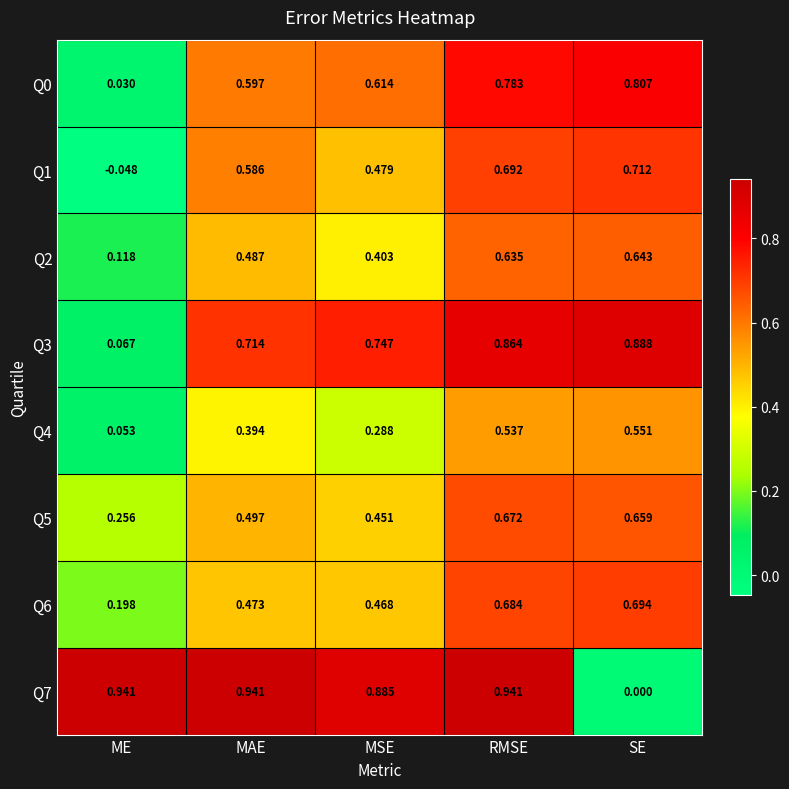

List the labels in order of Q6 value, largest first.

SE, RMSE, MAE, MSE, ME